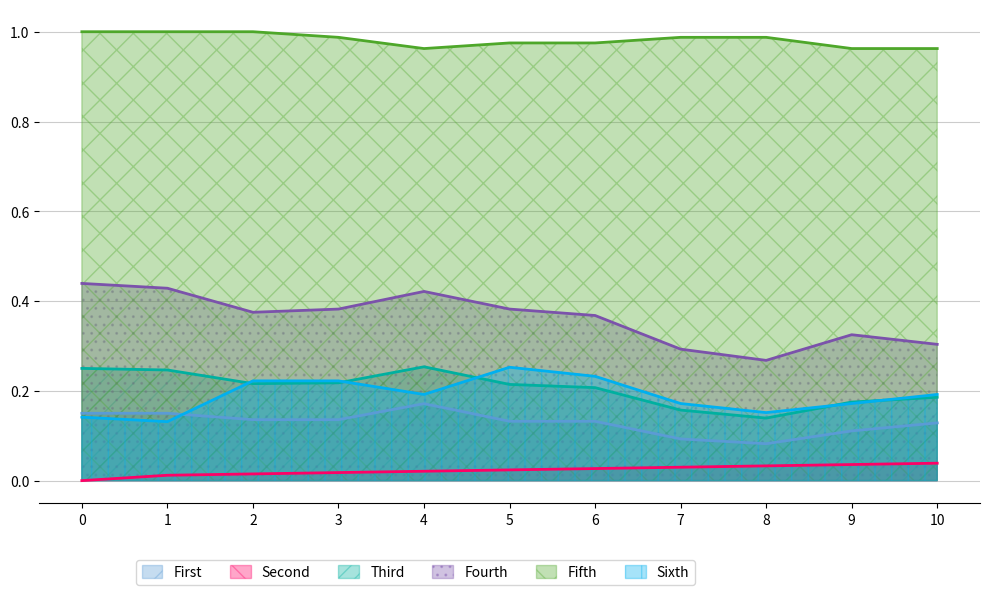

What is the sum of the col_5 values at 10 and 0?

0.3